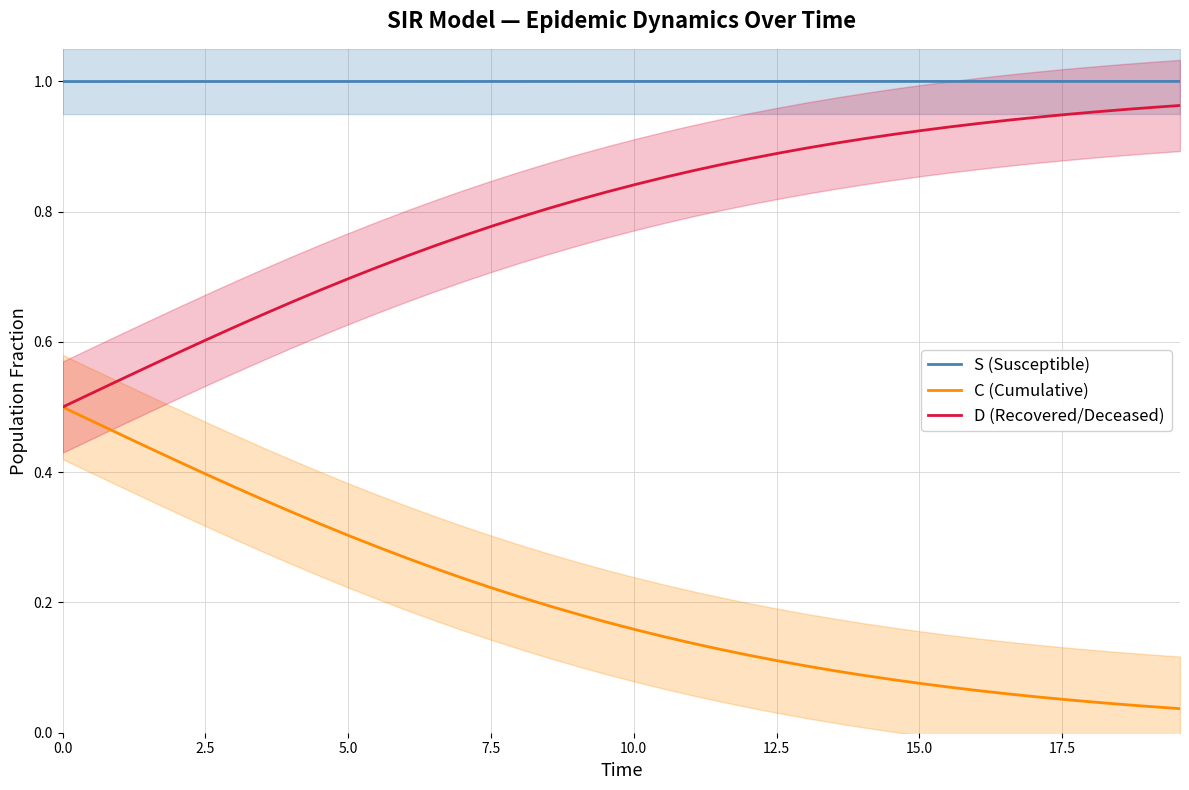

What is the sum of all D (Recovered/Deceased) values?

31.9